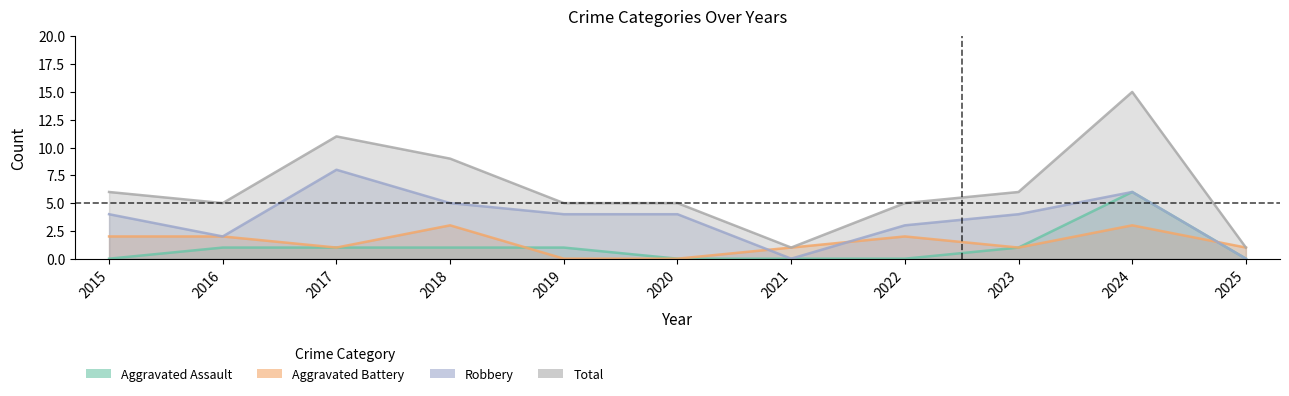

Where does the Aggravated Battery series first go above 1?

2015